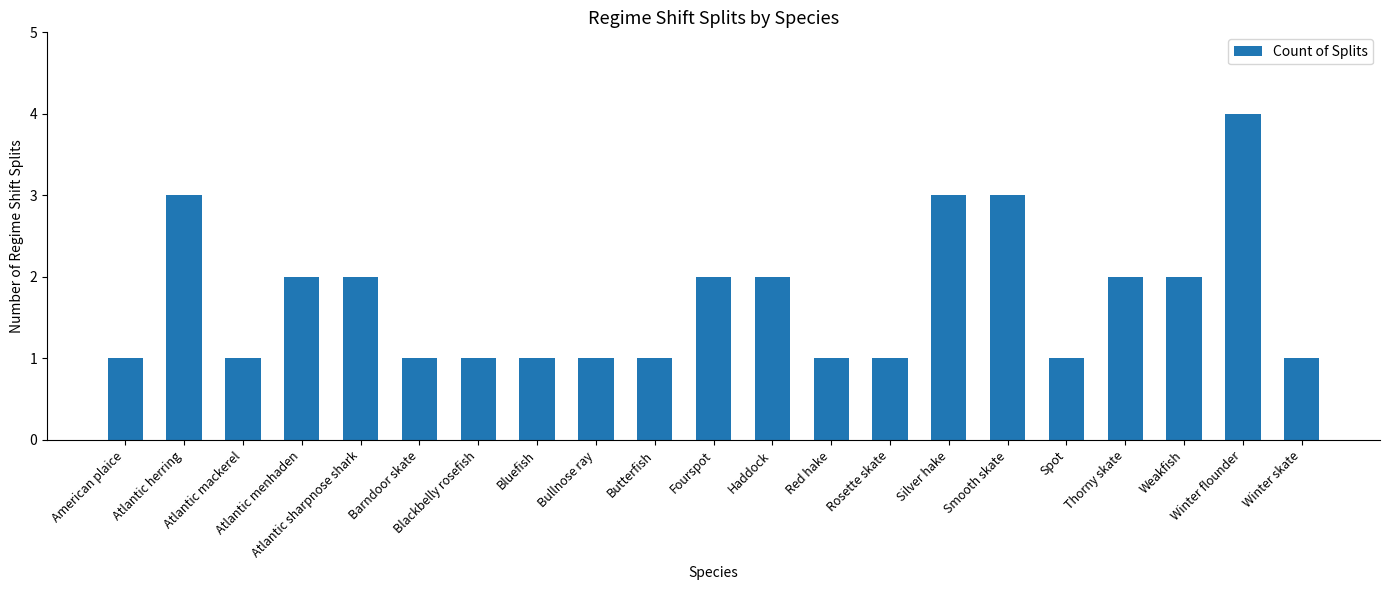

What is the value of the 9th bar from the left?

1